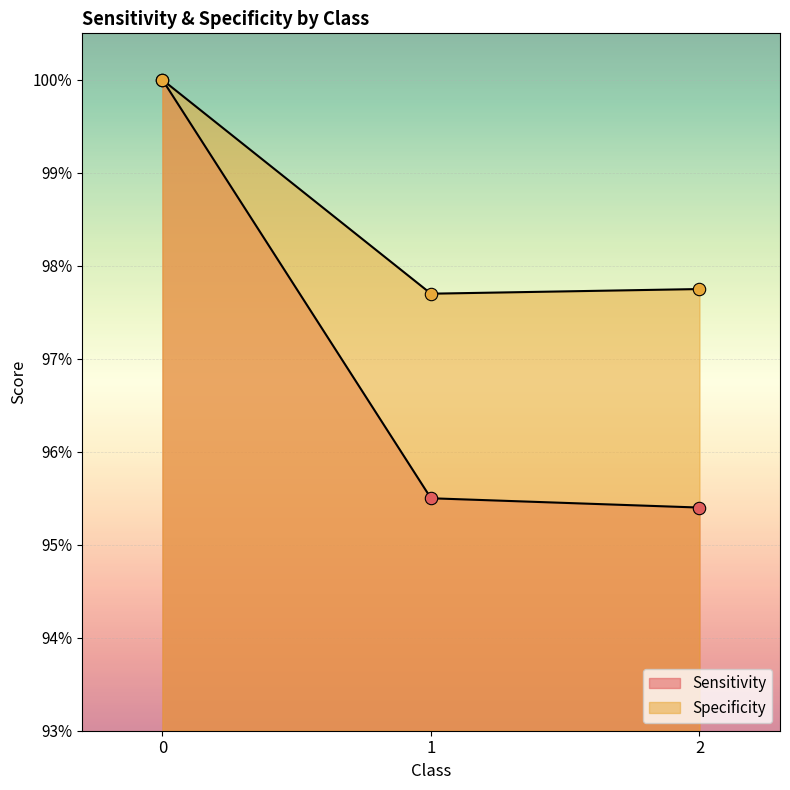

What are all the series names shown in the legend?

Sensitivity, Specificity